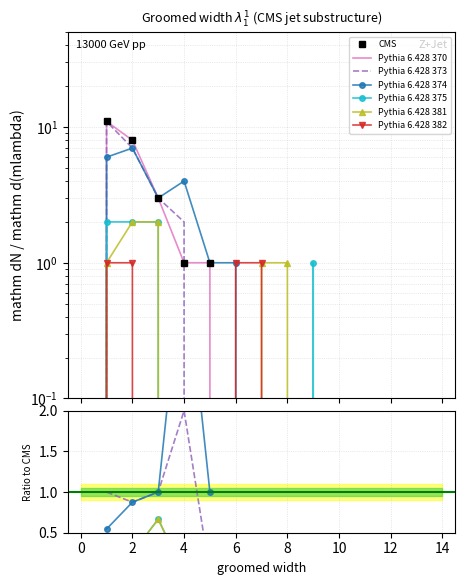

Which has a higher value, 12 or 9?

12